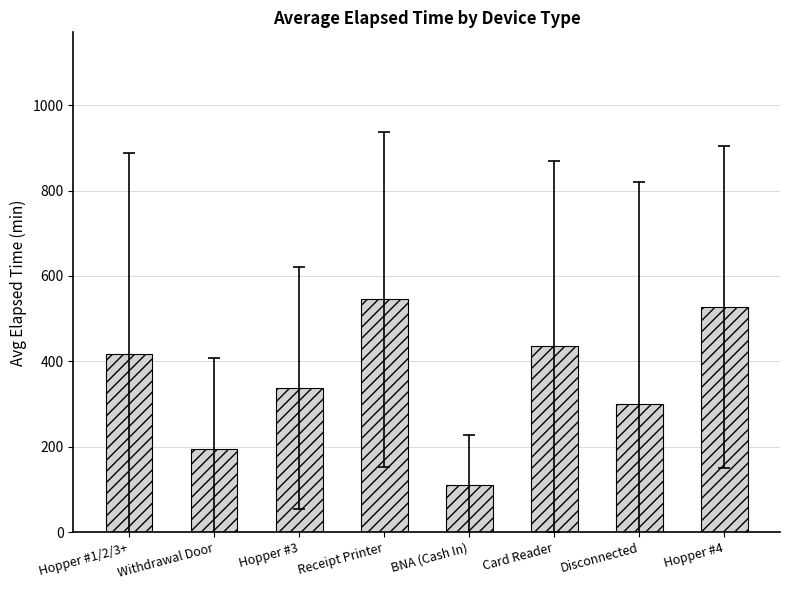

True or false: the data shows 528.0 at Hopper #4.

True